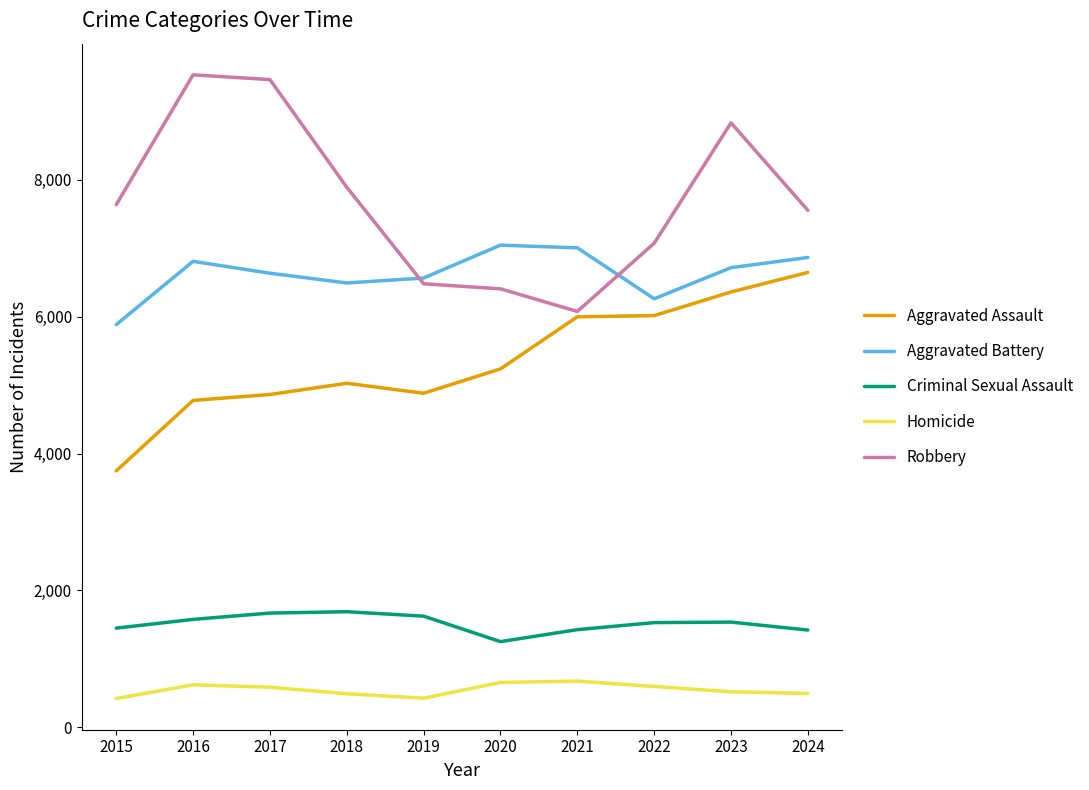

True or false: Aggravated Battery and Homicide intersect in this chart.

False